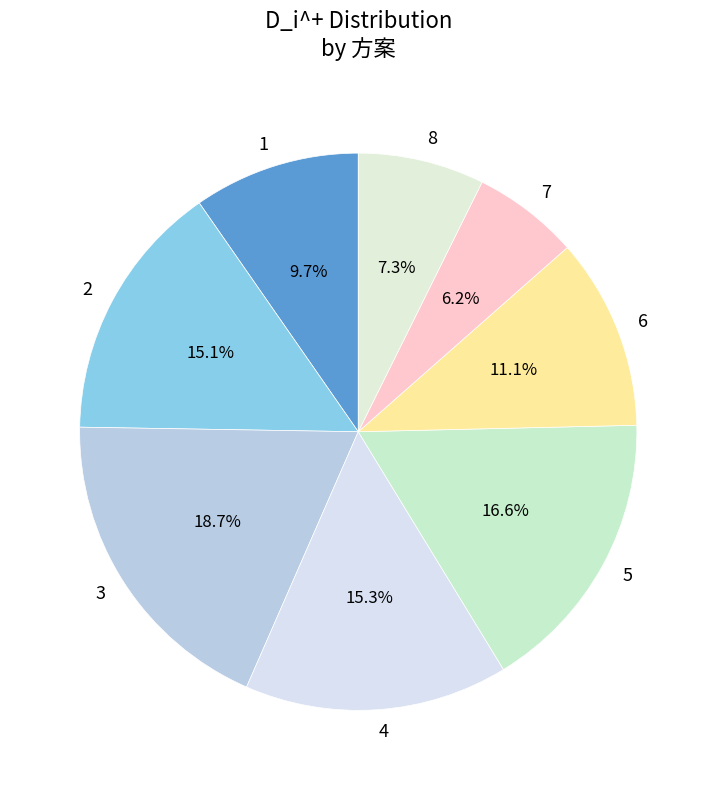

Does any single category account for the majority?

No